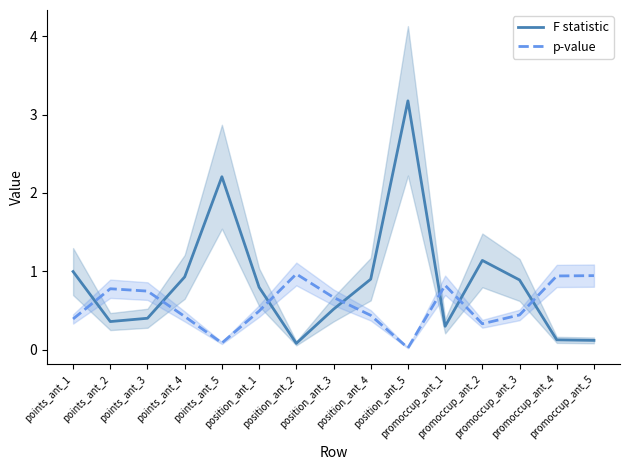

True or false: F statistic has more than 0 interior local peaks.

True